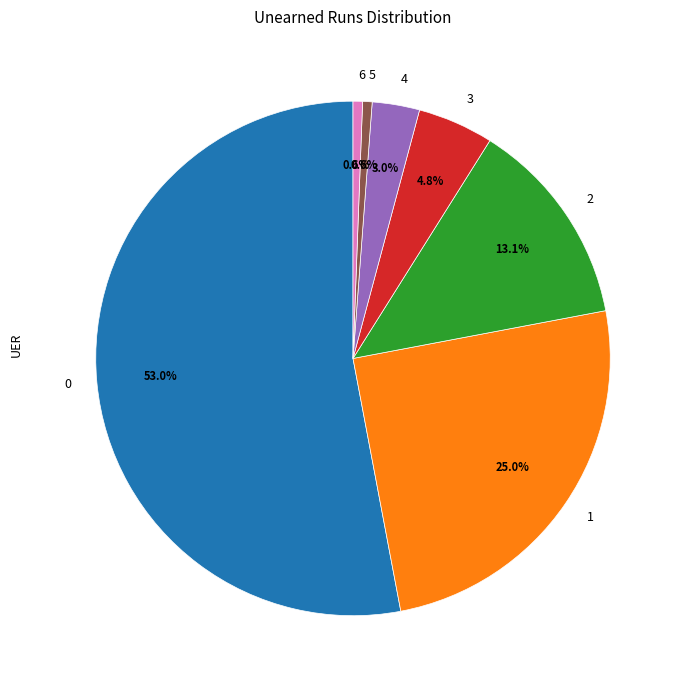

To the nearest percent, what percentage of the pie is 6?

1%